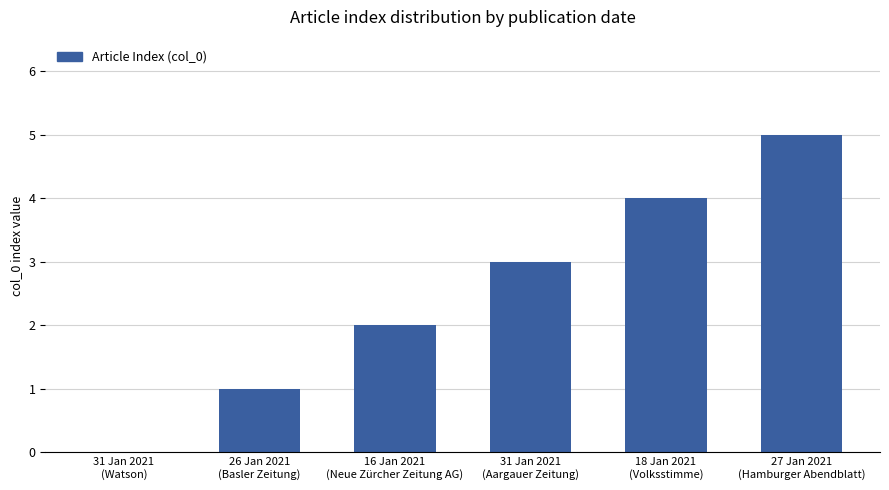

Reading left to right, what are all the values shown in this chart?

0	1	2	3	4	5